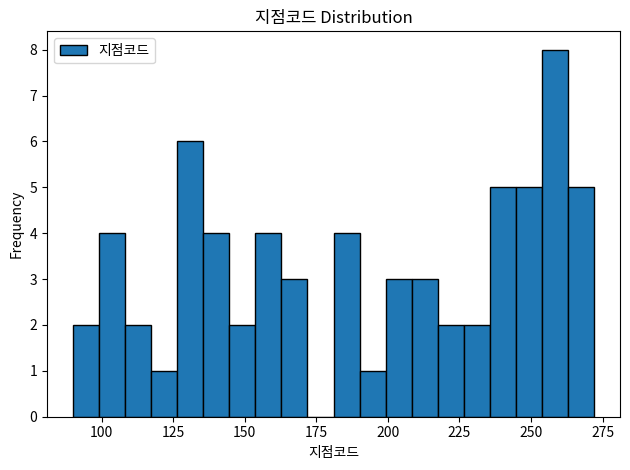

Read against the x-axis, roughly where is the centre of the tallest bar?

260